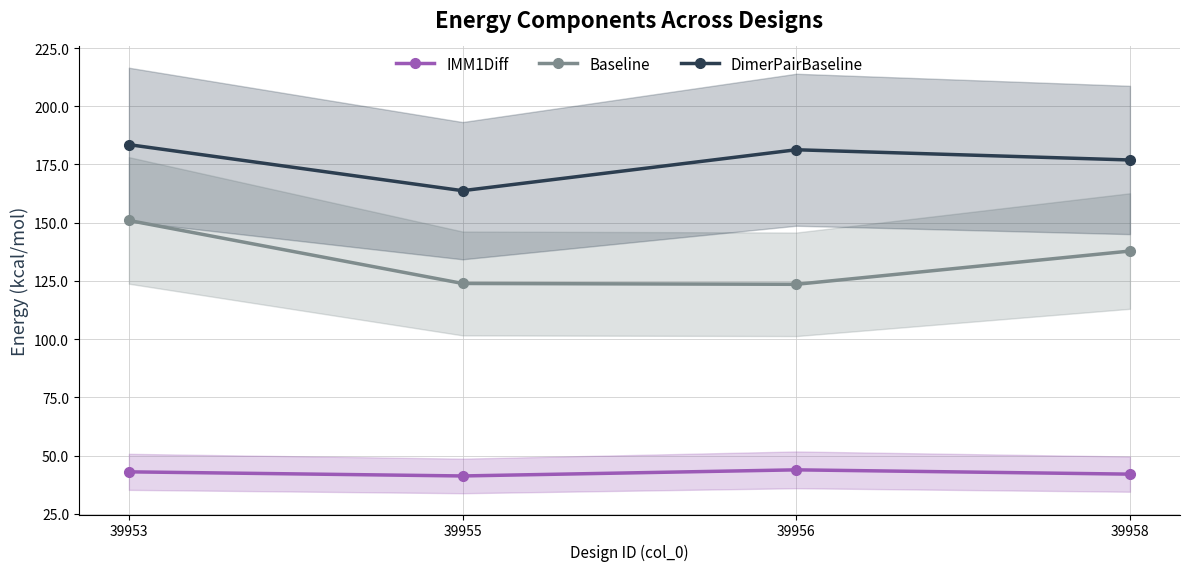

Reading right to left, transcribe all the data shown in this chart.

IMM1Diff: 39958=42.0	39956=43.8	39955=41.2	39953=43.0
Baseline: 39958=137.8	39956=123.5	39955=123.9	39953=151.0
DimerPairBaseline: 39958=176.9	39956=181.3	39955=163.7	39953=183.5